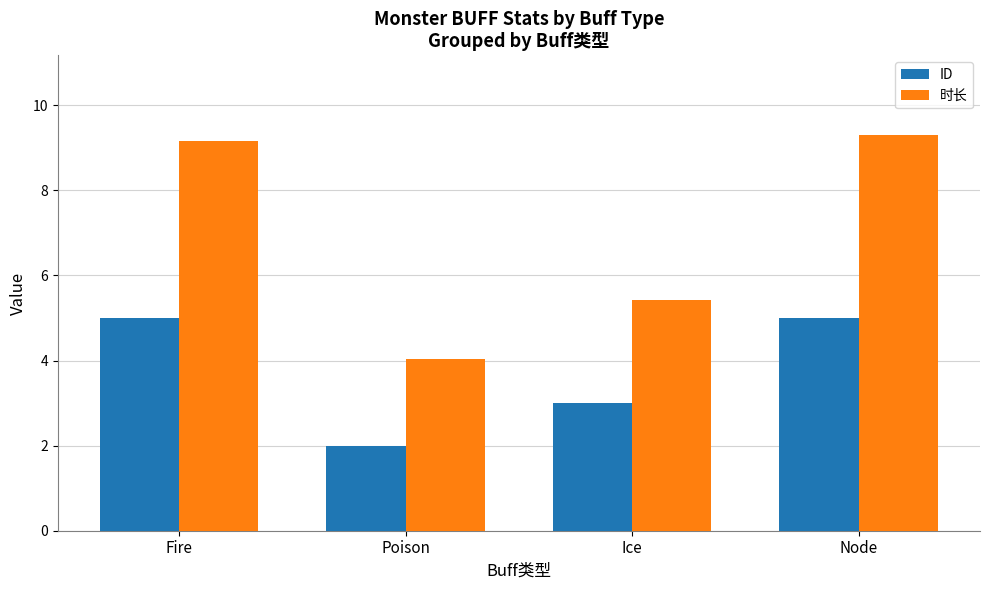

The value of ID at Node is 5.0. True or false?

True